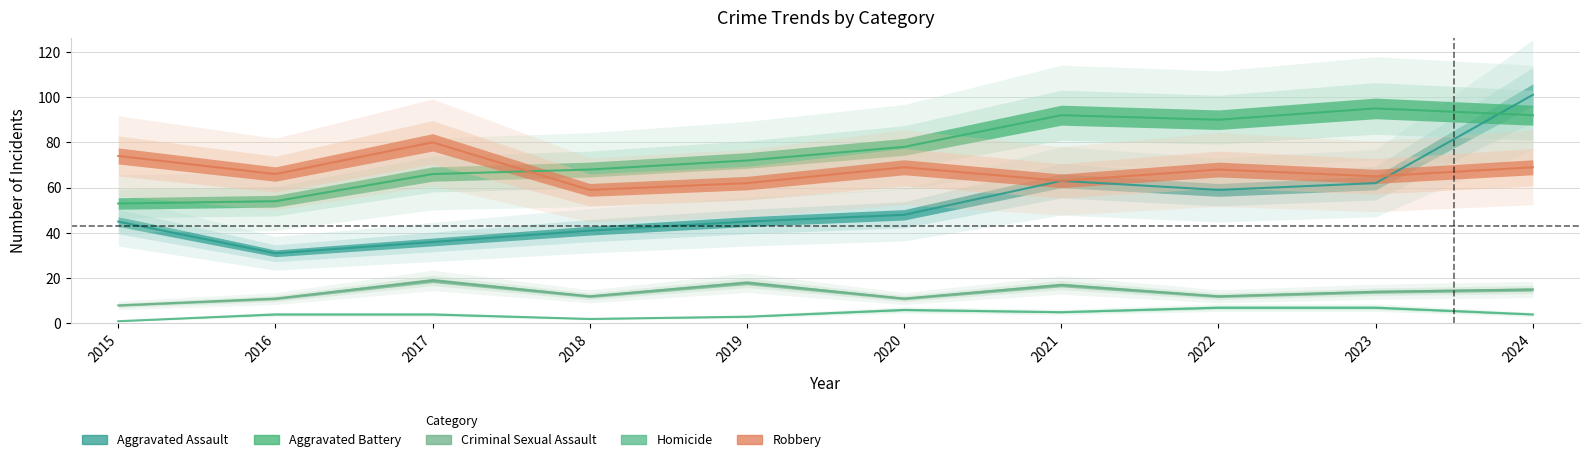

What is the sum of the Aggravated Assault values at 2021 and 2019?

108